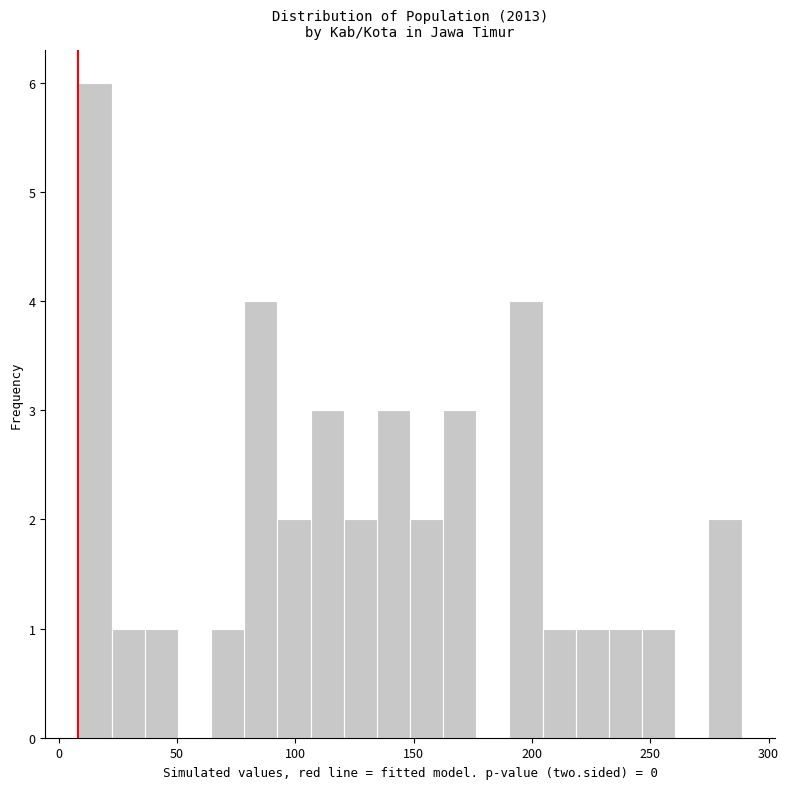

Read against the x-axis, roughly where is the centre of the tallest bar?

15